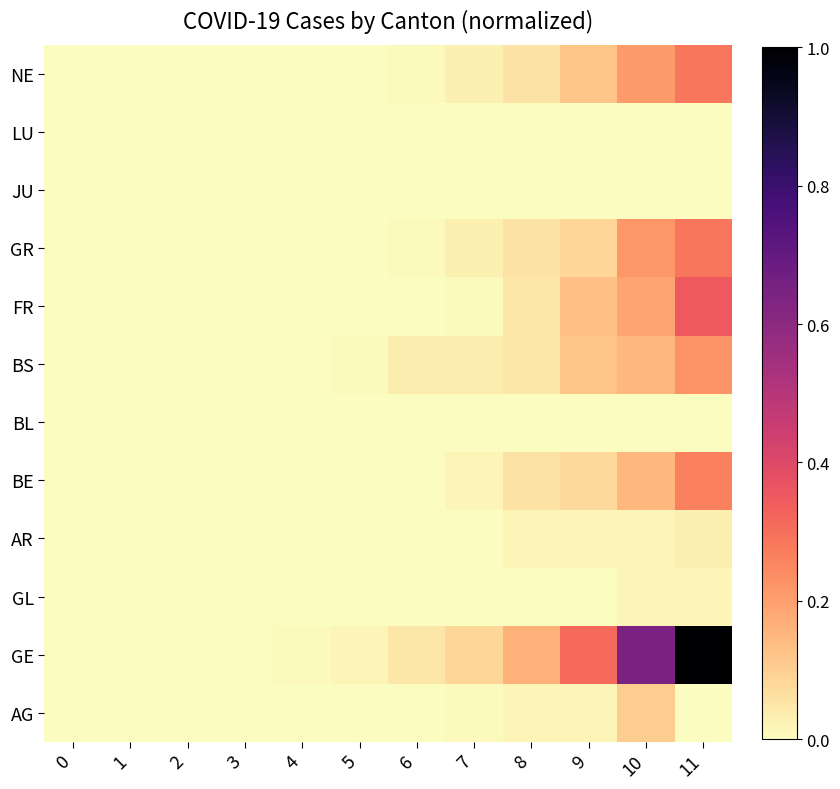

Count the number of data series in this chart.

12